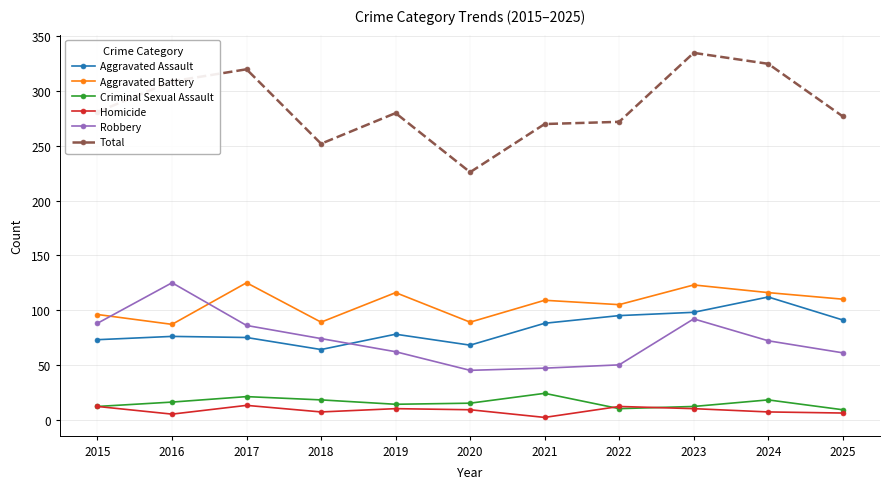

True or false: Total has more than 0 interior local peaks.

True